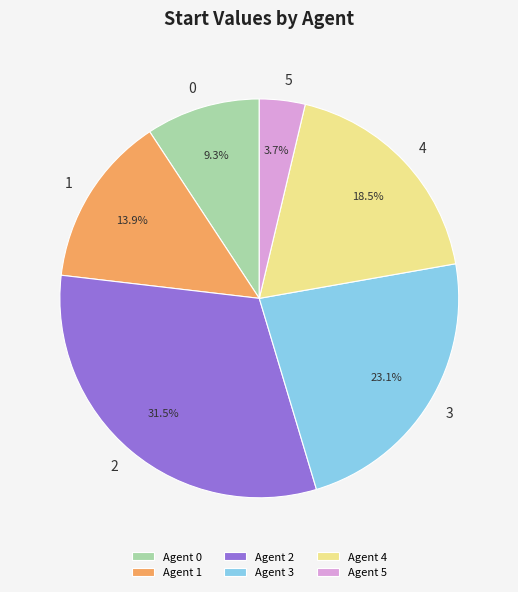

What is the smallest slice in the pie chart?

5